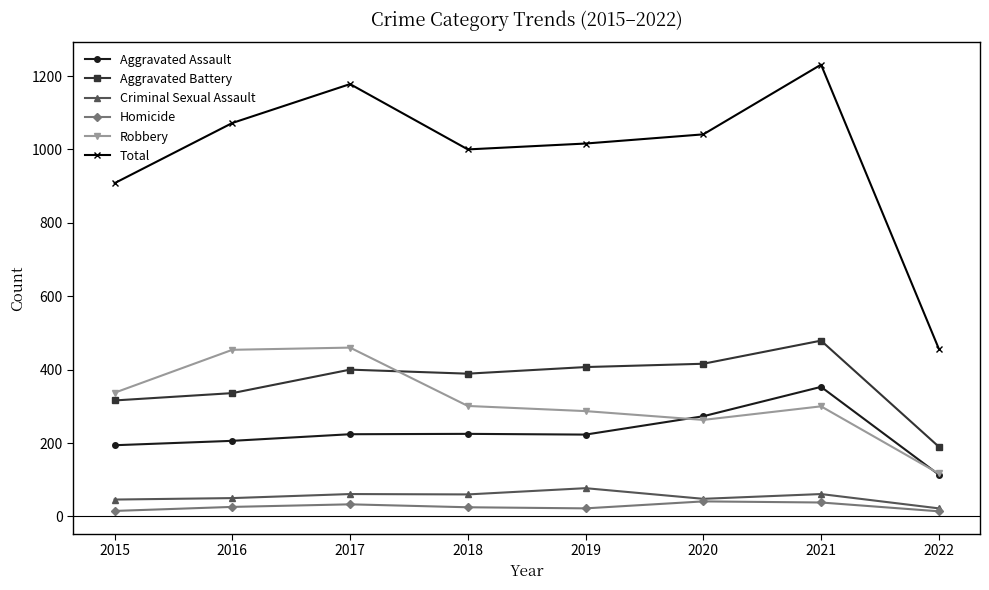

Which category has the highest value in the Aggravated Battery series?

2021